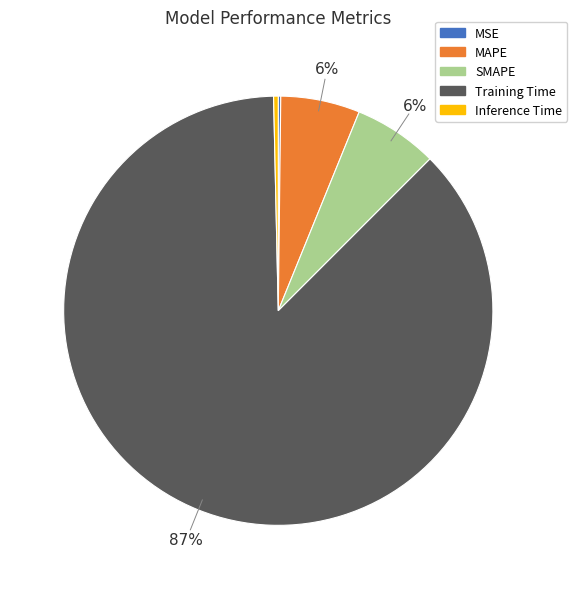

Which has a higher value, MAPE or Training Time?

Training Time